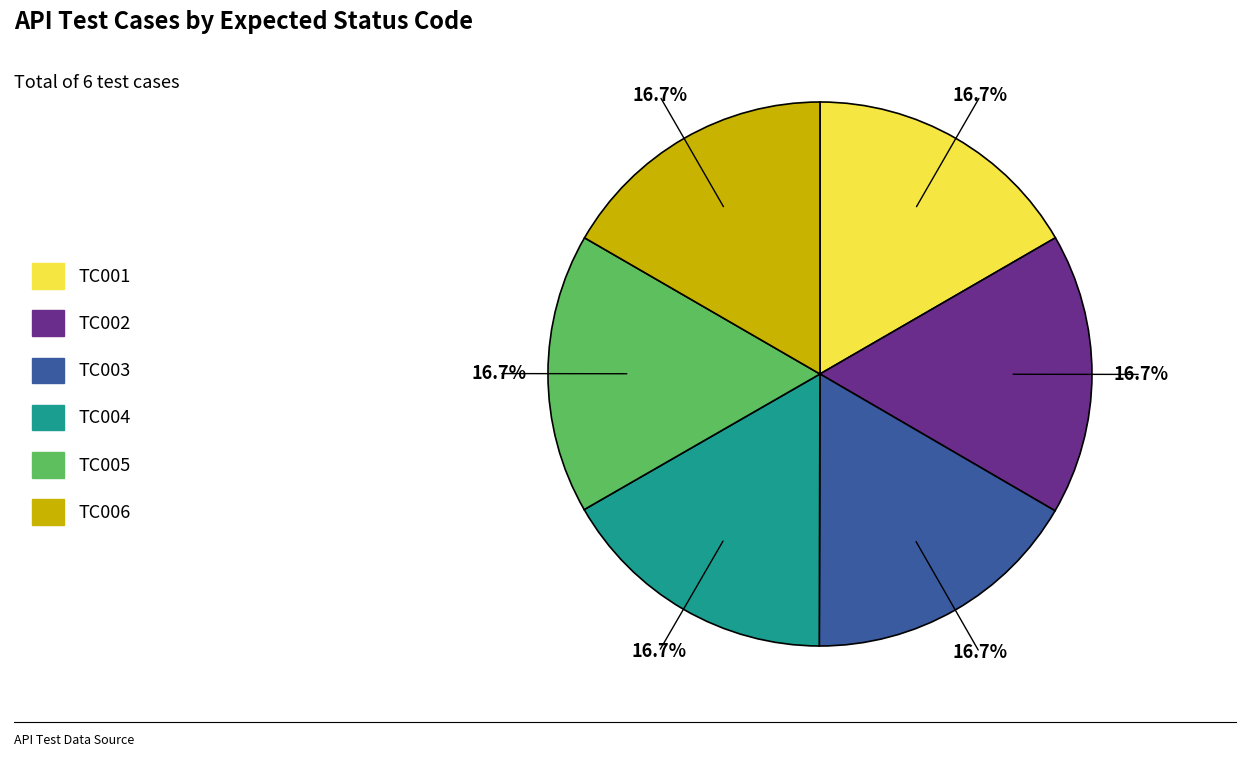

Is TC004 the majority of the pie?

No